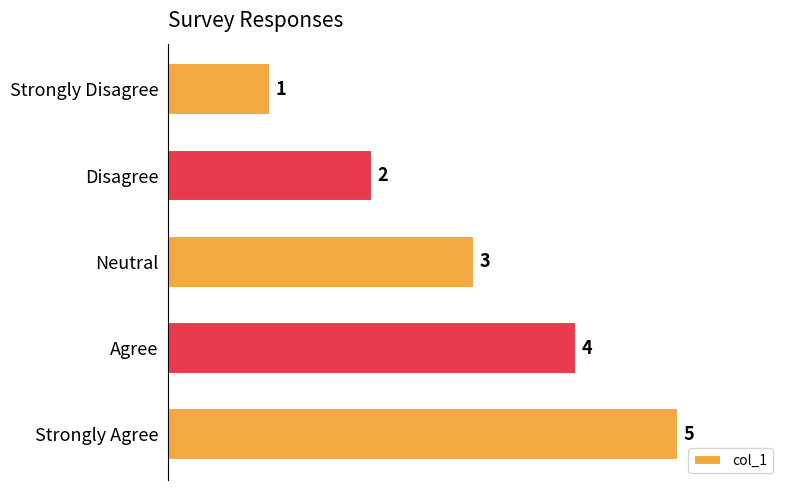

What is the average value?

3